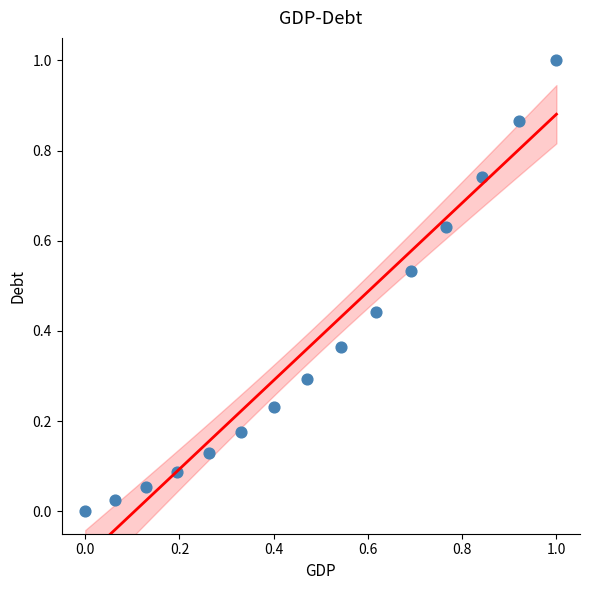

What is the range of Y values (max minus min)?

1.0